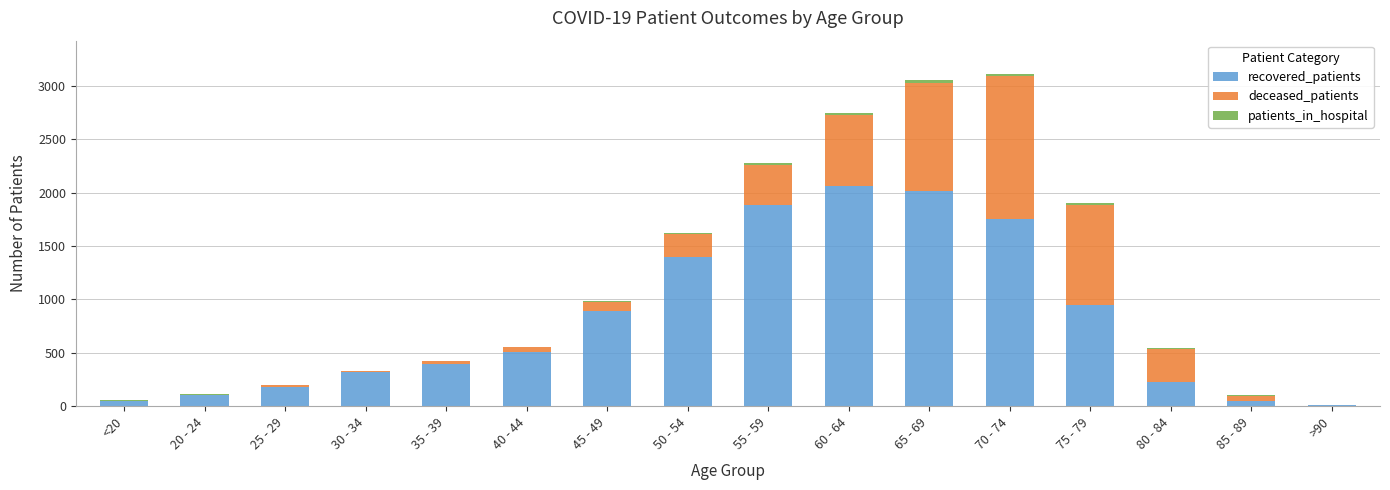

What is the maximum value for recovered_patients?

2059